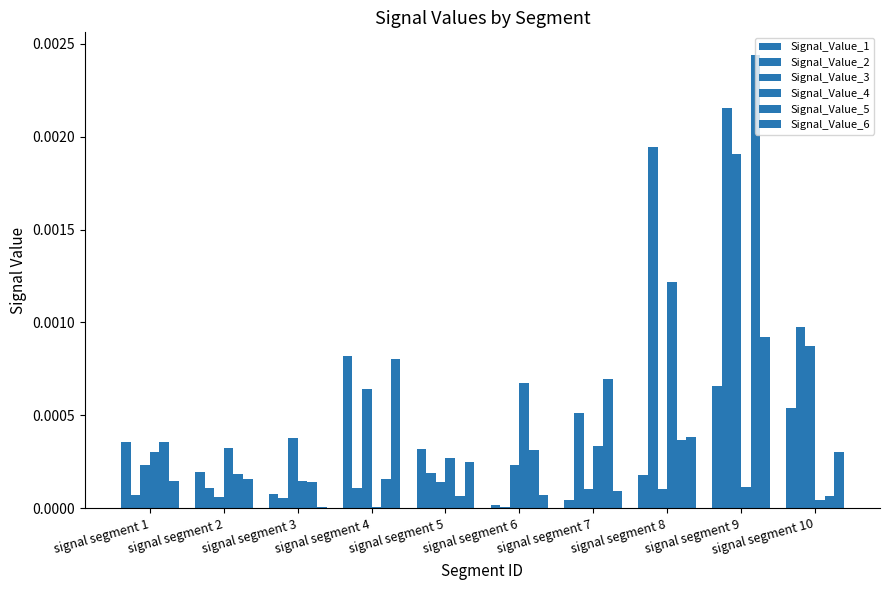

True or false: Signal_Value_1 has a value of 0.0 at signal segment 10.

False